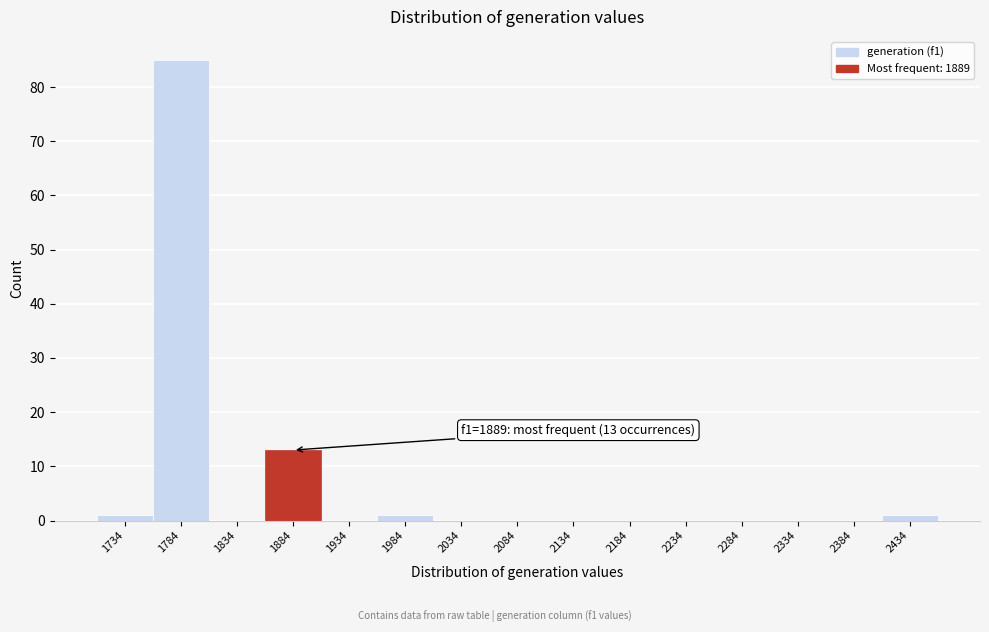

Reading left to right, list all the values displayed in this chart.

1734=1	1784=85	1834=0	1884=13	1934=0	1984=1	2034=0	2084=0	2134=0	2184=0	2234=0	2284=0	2334=0	2384=0	2434=1